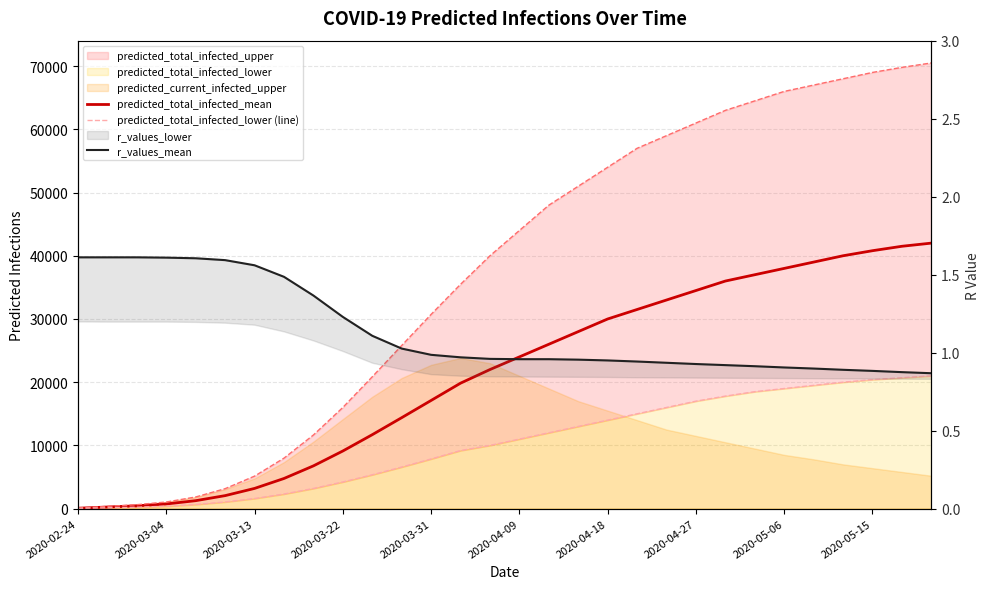

At how many categories does at least one series exceed 17445?

17